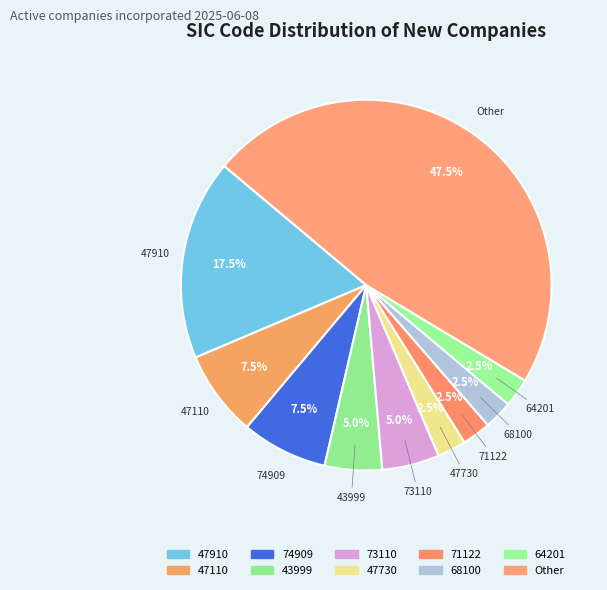

What is the ratio of the value at 47910 to the value at 47110?

2.3